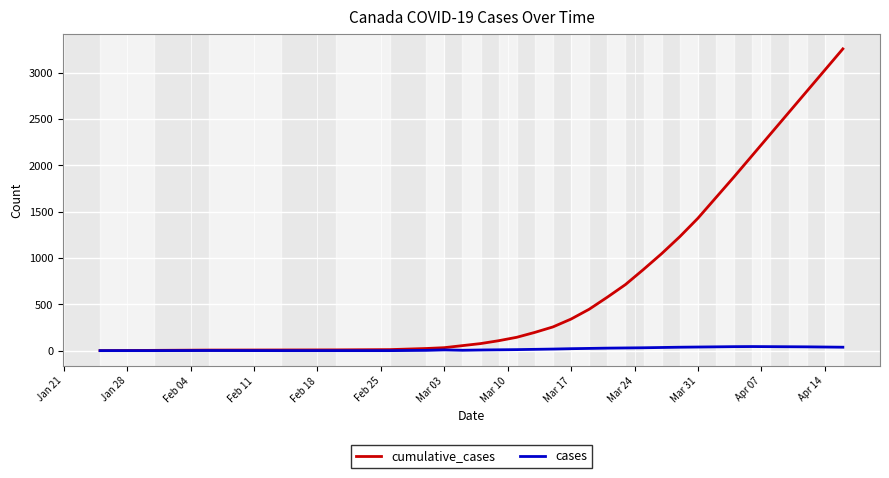

What is the maximum value shown in the chart?

3258